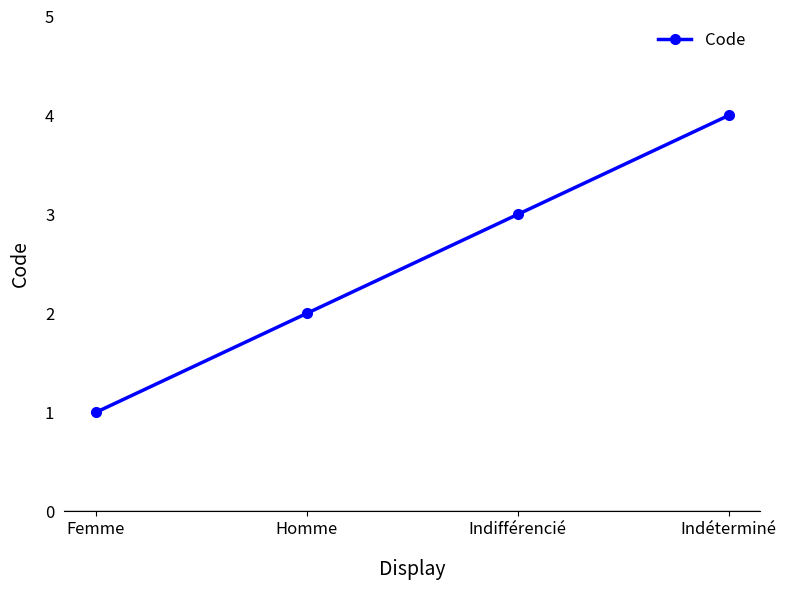

Rank the categories by value from highest to lowest.

Indéterminé, Indifférencié, Homme, Femme